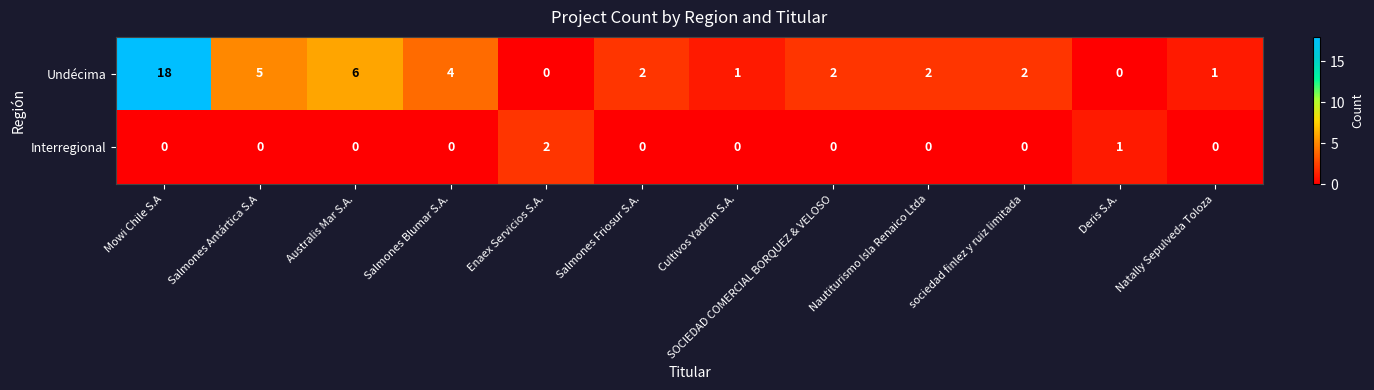

What is the average value of the Undécima series?

4